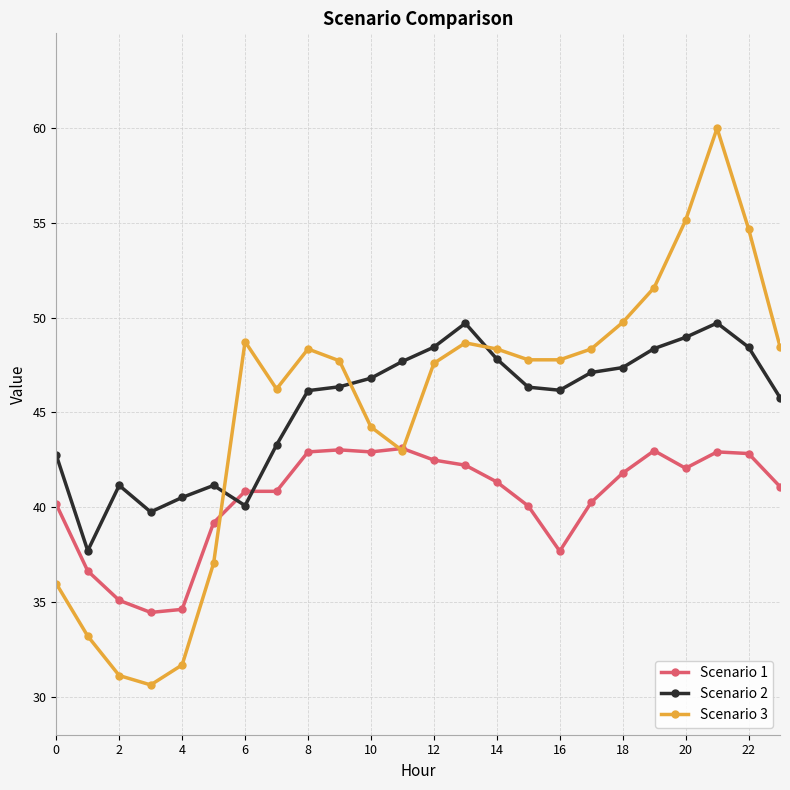

After their last crossing, which series has the higher values: Scenario 2 or Scenario 1?

Scenario 2